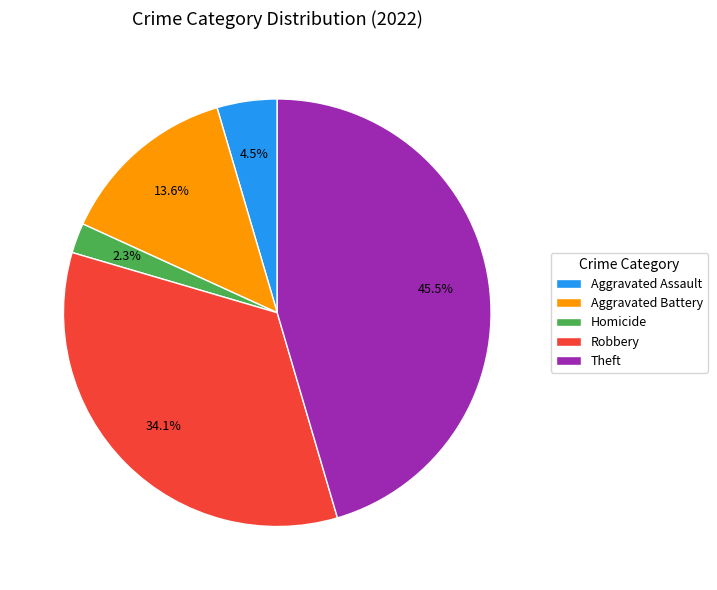

Is there any slice that represents more than half of the pie?

No